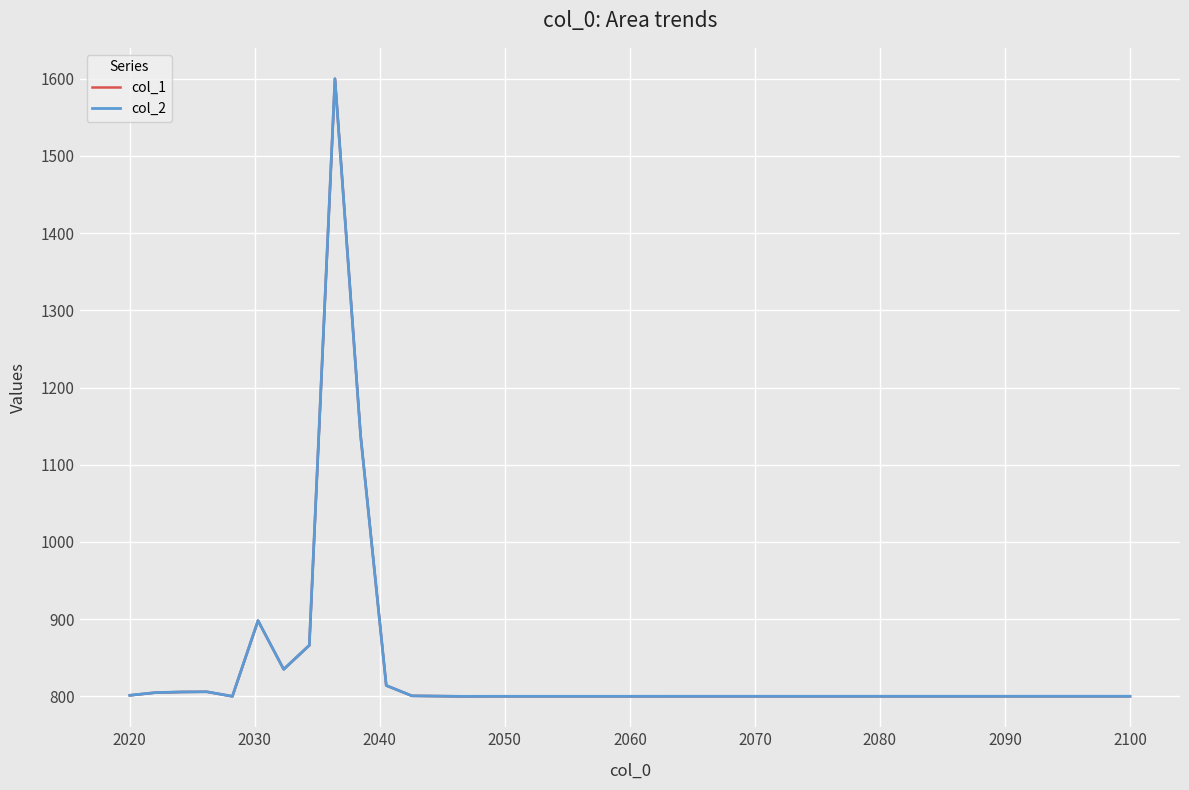

Reading right to left, what are all the values shown in this chart?

col_1: 800.2	800.2	800.2	800.2	800.2	800.2	800.2	800.2	800.2	800.2	800.2	800.2	800.2	800.1	800.2	800.2	800.2	800.2	800.1	800.1	800.1	800.1	800.1	800.1	800.1	800.1	800.0	800.4	800.8	814.1	1138.0	1600.0	866.2	835.1	898.2	800.1	806.0	805.7	804.9	801.4
col_2: 800.2	800.2	800.2	800.2	800.2	800.2	800.2	800.2	800.2	800.2	800.2	800.2	800.2	800.1	800.2	800.2	800.2	800.2	800.1	800.1	800.1	800.1	800.1	800.1	800.1	800.1	800.0	800.4	800.8	814.1	1138.0	1600.0	866.2	835.1	898.2	800.1	806.0	805.7	804.9	801.4